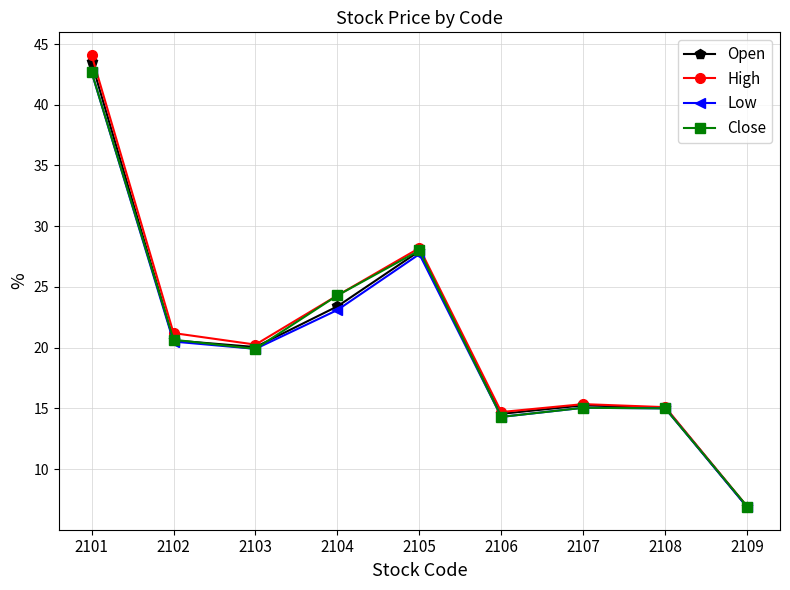

What is the value of the Close point at the 6th from the left?

14.3